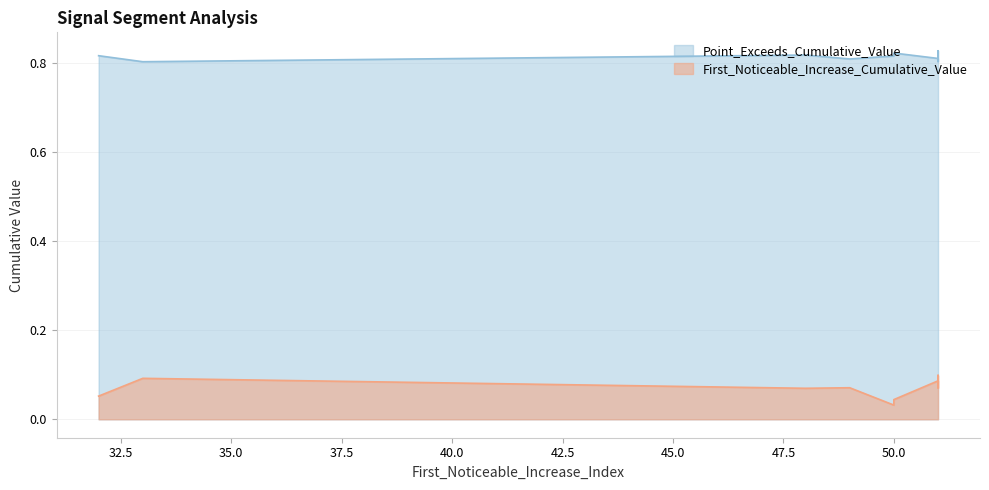

Read the First_Noticeable_Increase_Cumulative_Value value at 33.

0.1